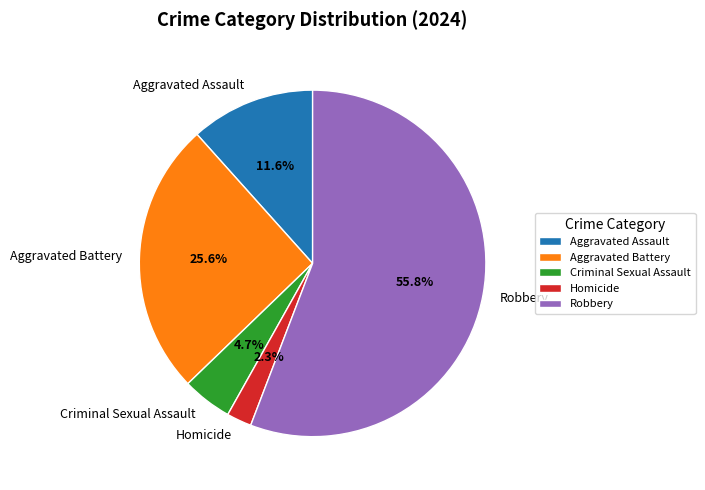

What is the ratio of the value at Aggravated Battery to the value at Robbery?

0.5